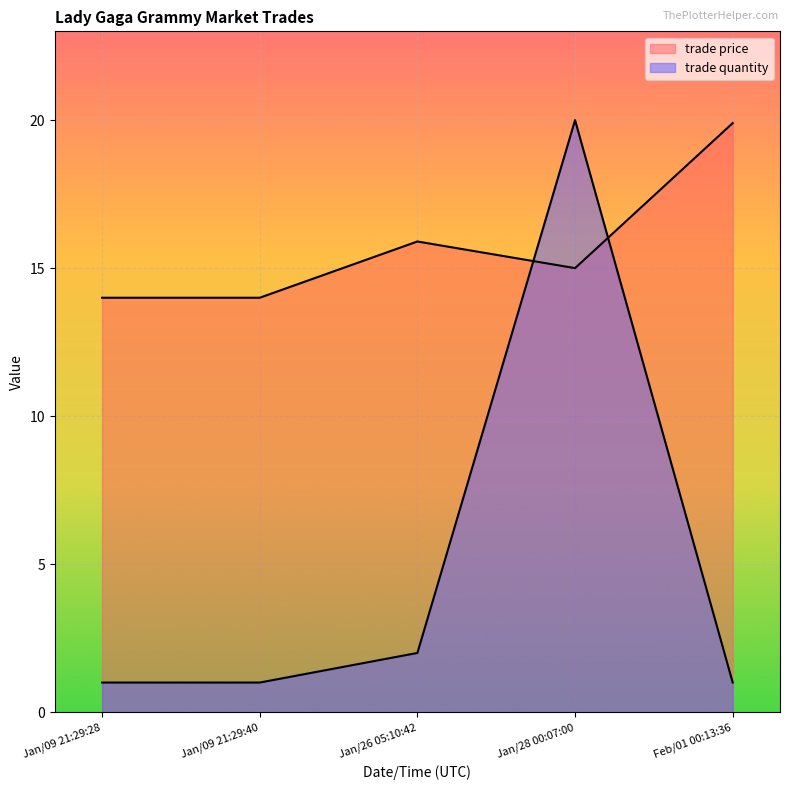

At which category does trade quantity reach its first local peak?

Jan/28 00:07:00